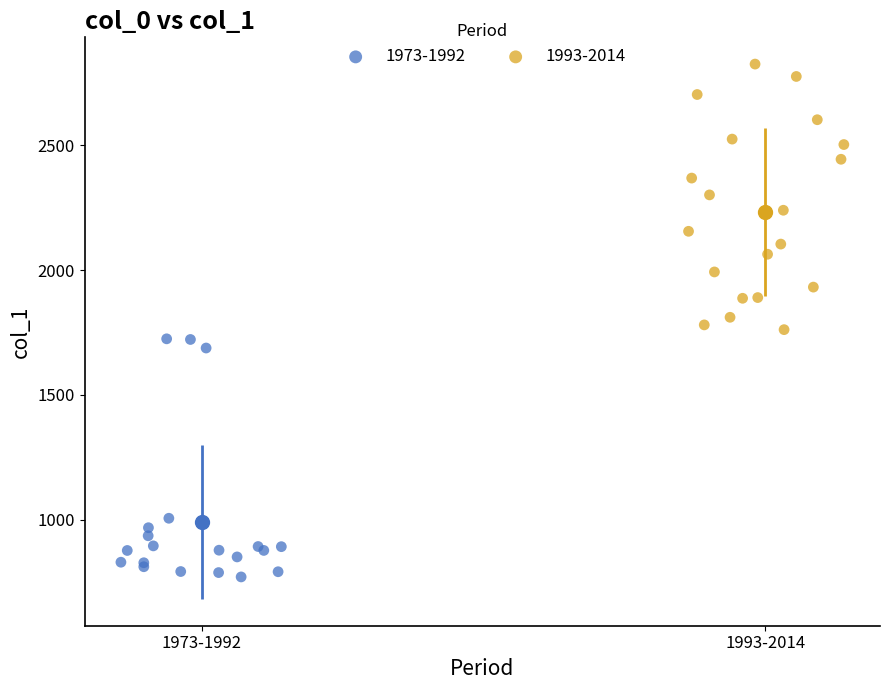

Which series has the widest spread of Y values?

1993-2014